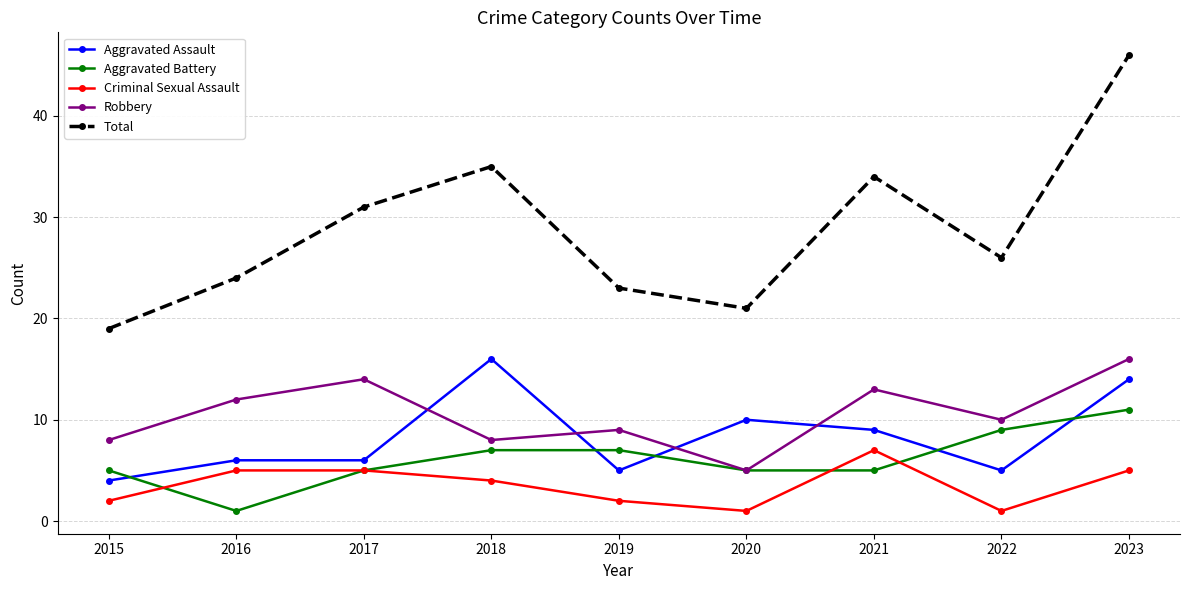

Between 2016 and 2023, which series saw the biggest shift?

Total